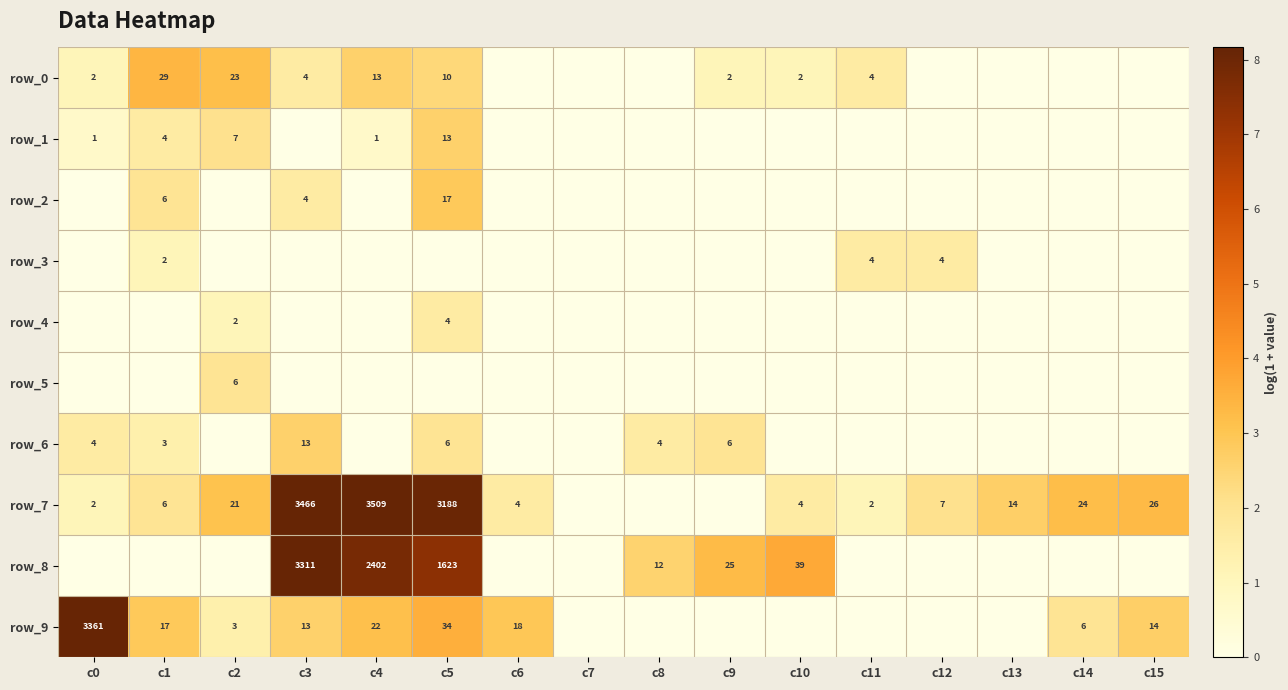

Reading left to right, extract all data points from this chart.

row_0: 1.1	3.4	3.2	1.6	2.6	2.4	0.0	0.0	0.0	1.1	1.1	1.6	0.0	0.0	0.0	0.0
row_1: 0.7	1.6	2.1	0.0	0.7	2.6	0.0	0.0	0.0	0.0	0.0	0.0	0.0	0.0	0.0	0.0
row_2: 0.0	1.9	0.0	1.6	0.0	2.9	0.0	0.0	0.0	0.0	0.0	0.0	0.0	0.0	0.0	0.0
row_3: 0.0	1.1	0.0	0.0	0.0	0.0	0.0	0.0	0.0	0.0	0.0	1.6	1.6	0.0	0.0	0.0
row_4: 0.0	0.0	1.1	0.0	0.0	1.6	0.0	0.0	0.0	0.0	0.0	0.0	0.0	0.0	0.0	0.0
row_5: 0.0	0.0	1.9	0.0	0.0	0.0	0.0	0.0	0.0	0.0	0.0	0.0	0.0	0.0	0.0	0.0
row_6: 1.6	1.4	0.0	2.6	0.0	1.9	0.0	0.0	1.6	1.9	0.0	0.0	0.0	0.0	0.0	0.0
row_7: 1.1	1.9	3.1	8.2	8.2	8.1	1.6	0.0	0.0	0.0	1.6	1.1	2.1	2.7	3.2	3.3
row_8: 0.0	0.0	0.0	8.1	7.8	7.4	0.0	0.0	2.6	3.3	3.7	0.0	0.0	0.0	0.0	0.0
row_9: 8.1	2.9	1.4	2.6	3.1	3.6	2.9	0.0	0.0	0.0	0.0	0.0	0.0	0.0	1.9	2.7